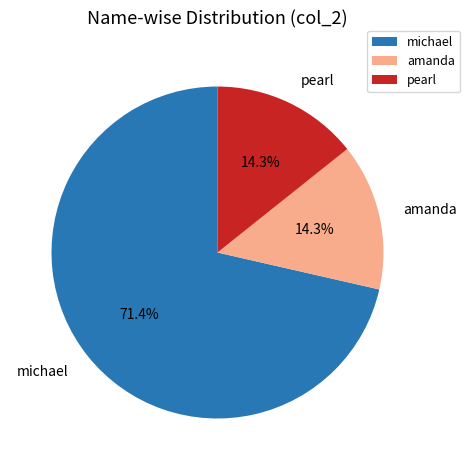

Is it true that amanda is 14% of the pie?

True